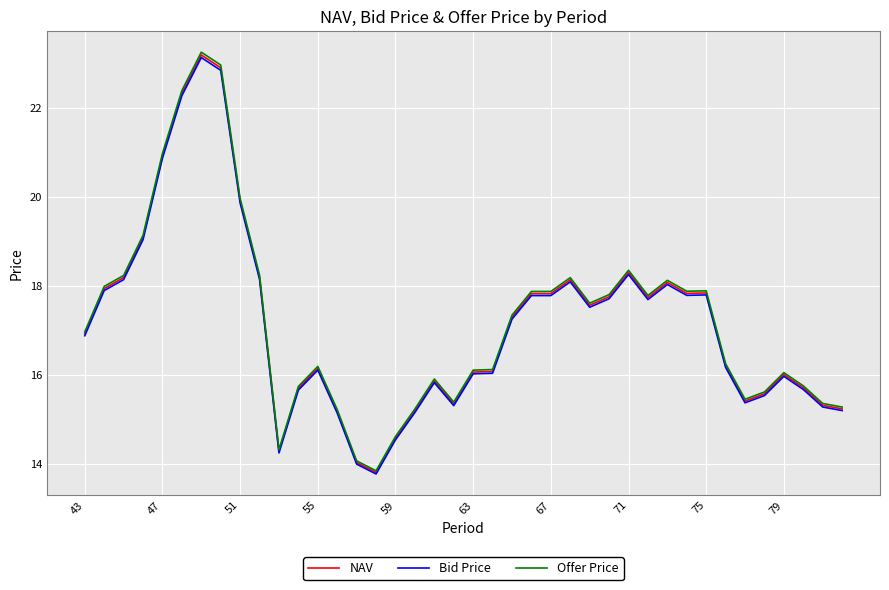

What is the smallest value displayed?

13.8